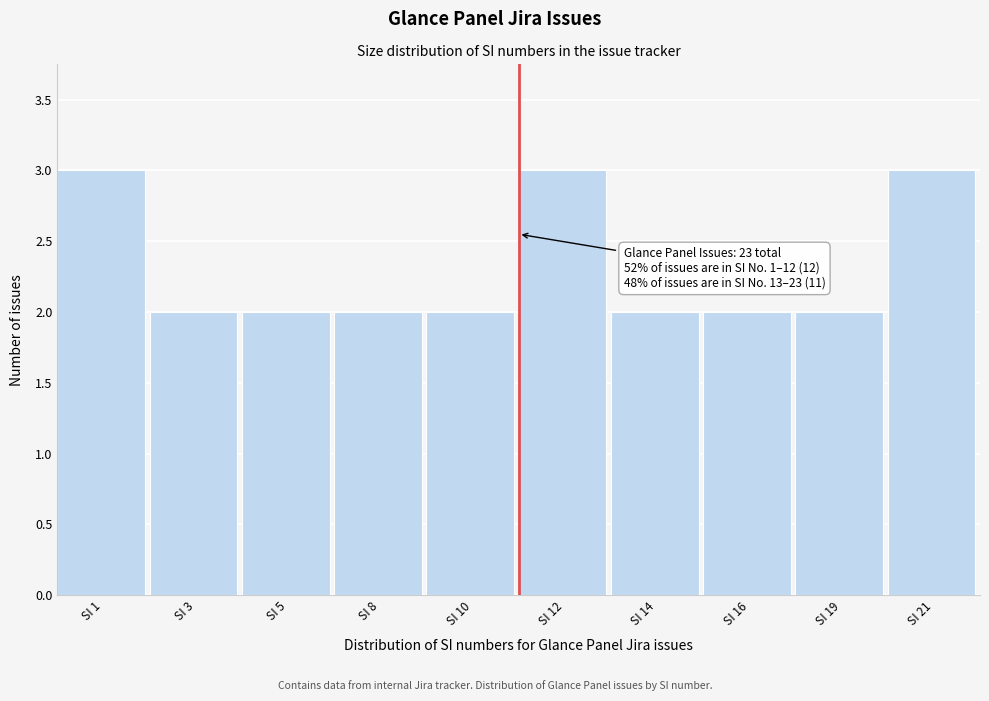

Reading left to right, what are all the values shown in this chart?

SI 1=3	SI 3=2	SI 5=2	SI 8=2	SI 10=2	SI 12=3	SI 14=2	SI 16=2	SI 19=2	SI 21=3